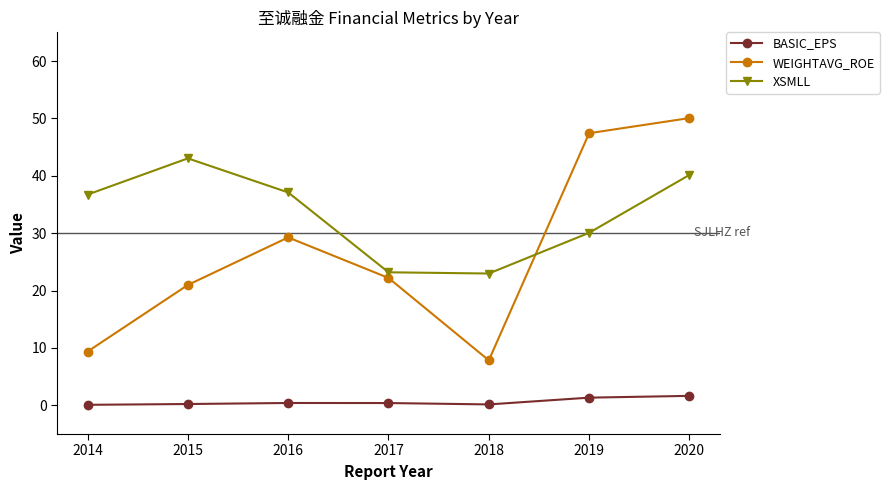

Is it true that XSMLL equals 40.2 at 2020?

True